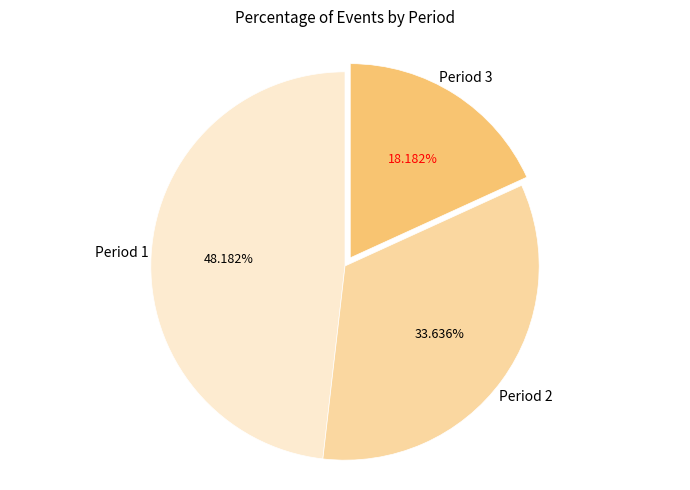

Is there any slice that represents more than half of the pie?

No